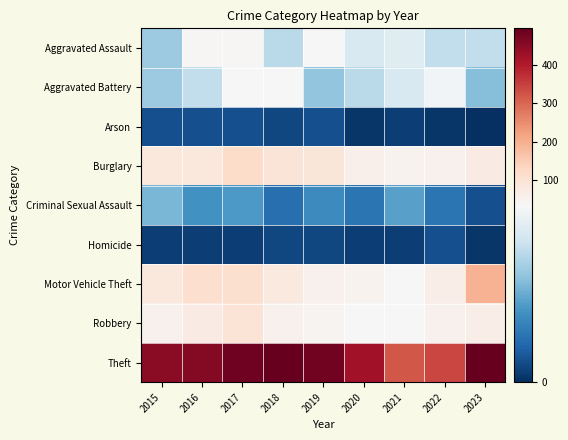

Reading left to right, transcribe all the data shown in this chart.

Aggravated Assault: 2015=21	2016=40	2017=40	2018=24	2019=34	2020=28	2021=29	2022=25	2023=25
Aggravated Battery: 2015=21	2016=25	2017=36	2018=33	2019=20	2020=24	2021=28	2022=32	2023=19
Arson: 2015=4	2016=4	2017=4	2018=3	2019=4	2020=1	2021=2	2022=1	2023=0
Burglary: 2015=82	2016=82	2017=118	2018=91	2019=90	2020=56	2021=48	2022=54	2023=70
Criminal Sexual Assault: 2015=18	2016=13	2017=14	2018=8	2019=12	2020=9	2021=15	2022=9	2023=4
Homicide: 2015=2	2016=2	2017=2	2018=3	2019=3	2020=2	2021=2	2022=4	2023=1
Motor Vehicle Theft: 2015=81	2016=112	2017=106	2018=77	2019=54	2020=49	2021=35	2022=62	2023=194
Robbery: 2015=52	2016=70	2017=96	2018=53	2019=45	2020=35	2021=34	2022=52	2023=63
Theft: 2015=451	2016=458	2017=485	2018=494	2019=480	2020=421	2021=321	2022=344	2023=497